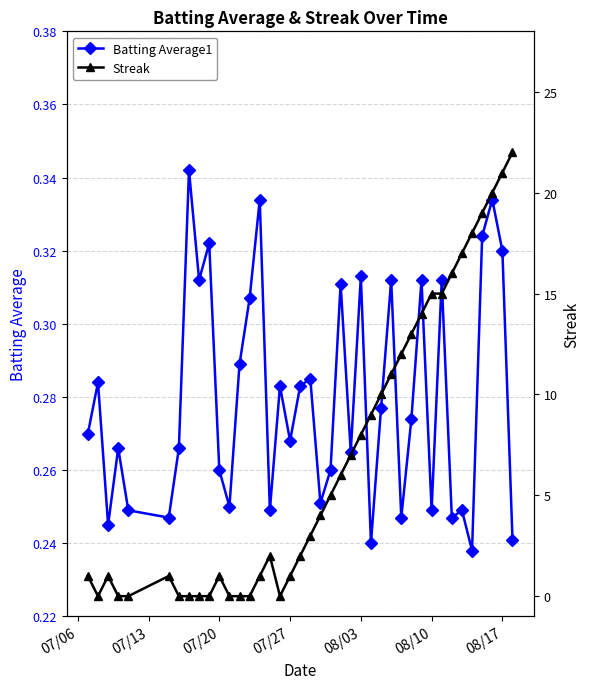

How many Batting Average1 values are between 0 and 1?

40